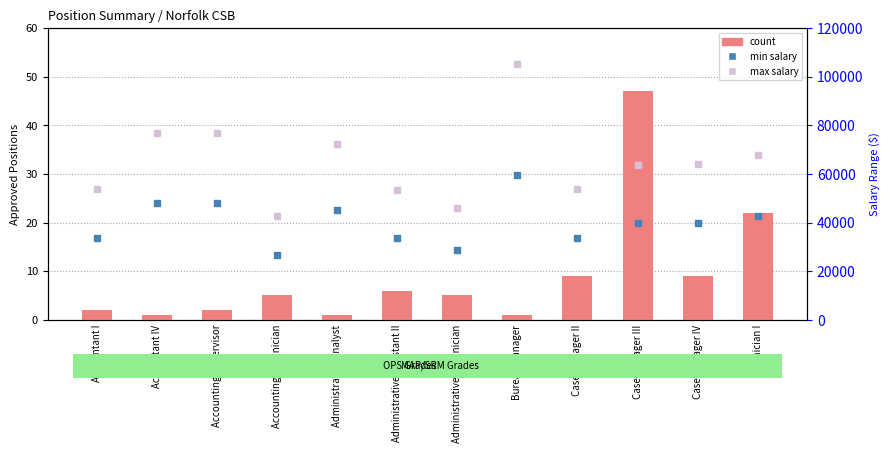

What are all the series names shown in the legend?

count, min salary, max salary